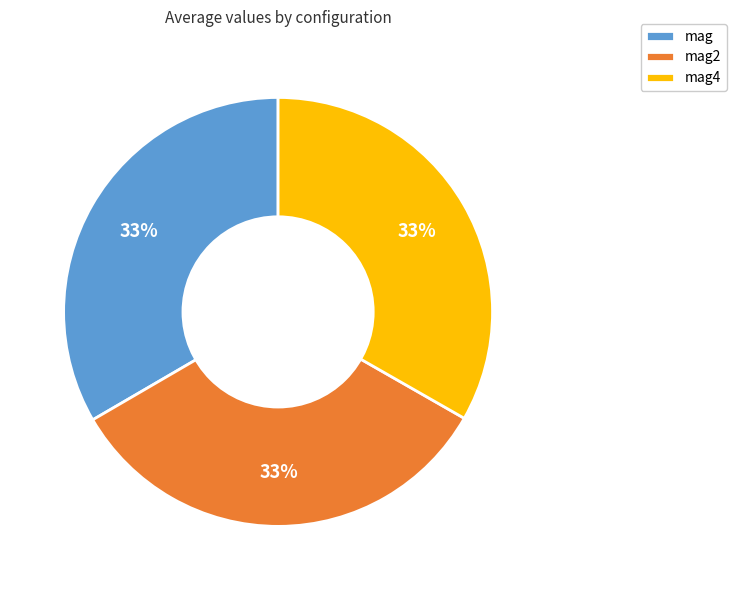

Combined, do mag and mag2 account for over 50%?

Yes